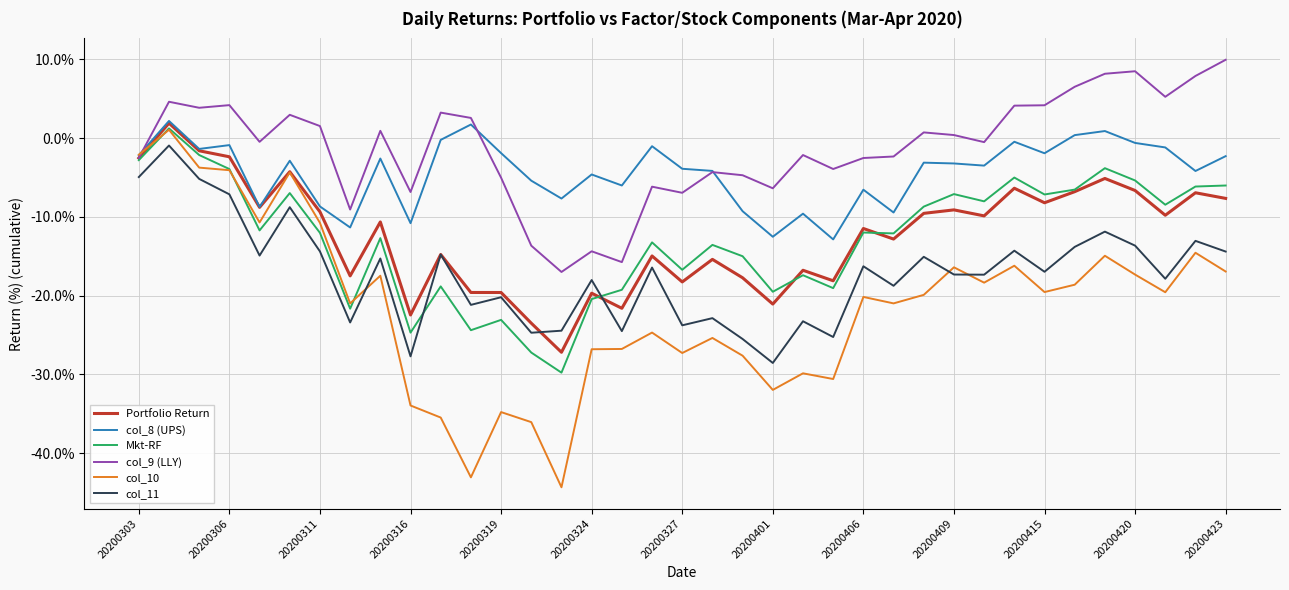

Which series has the largest range (max minus min)?

col_10